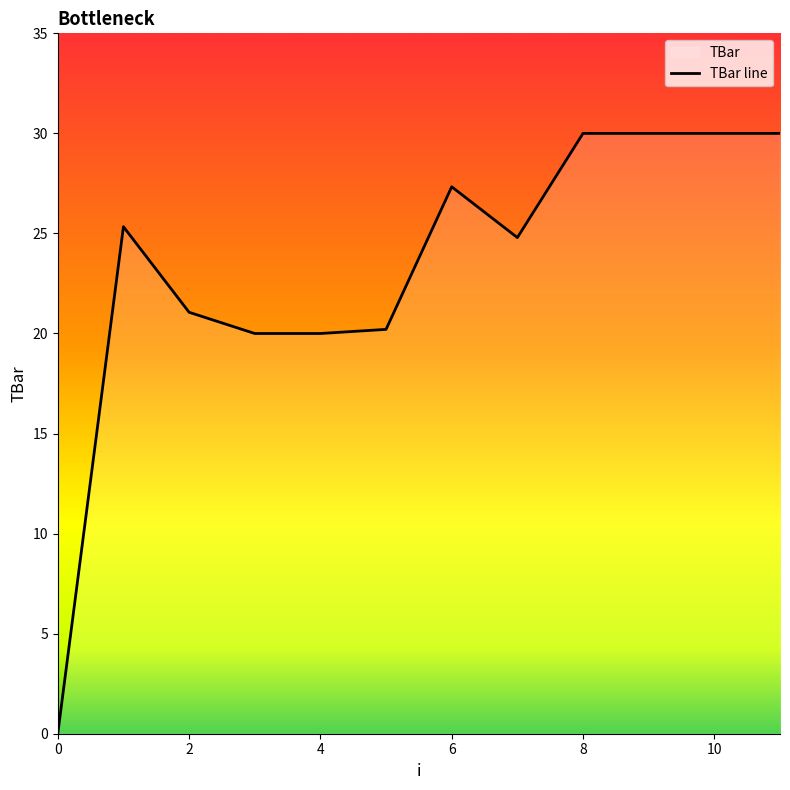

Which has a higher value, 4 or 6?

6